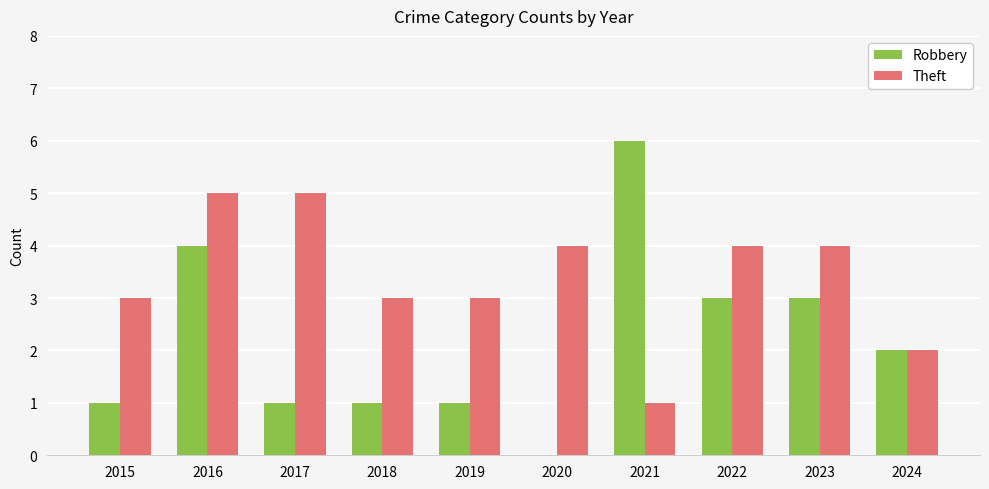

Are the bars horizontal?

No